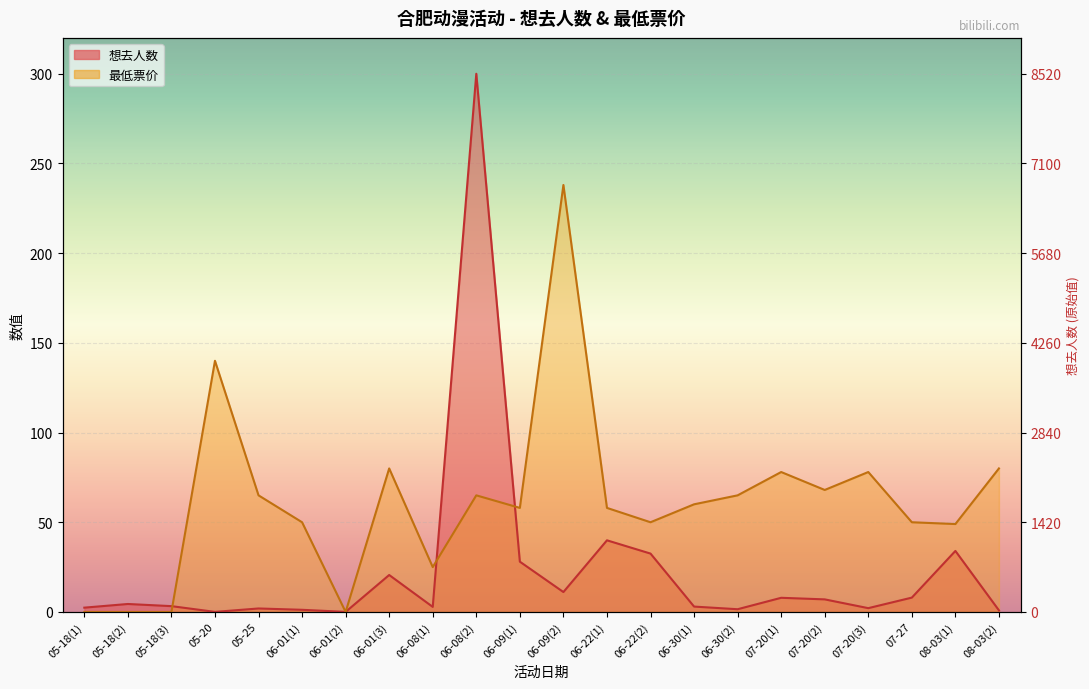

What are all the series names shown in the legend?

想去人数, 最低票价